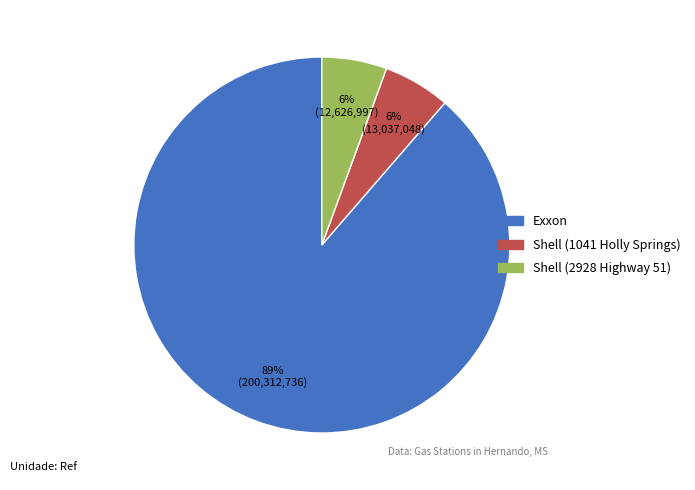

Does any single category account for the majority?

Yes